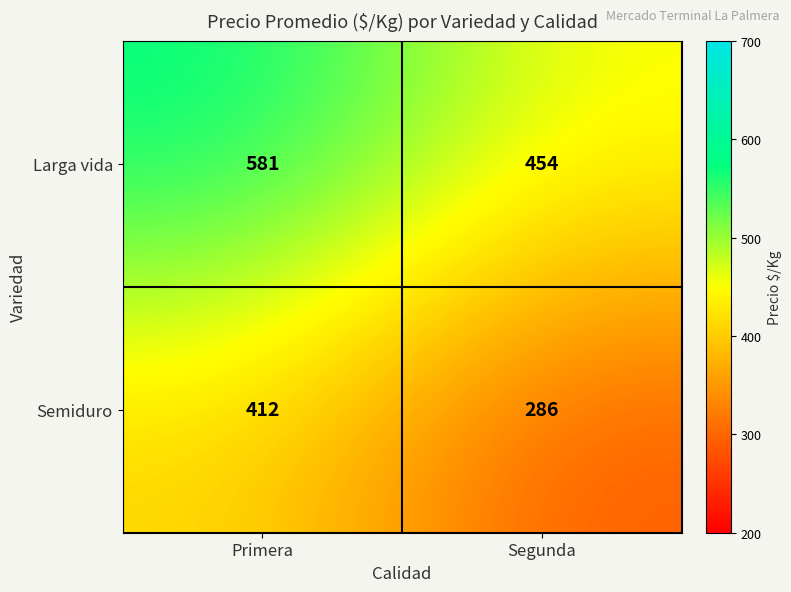

How many series are shown in this chart?

2